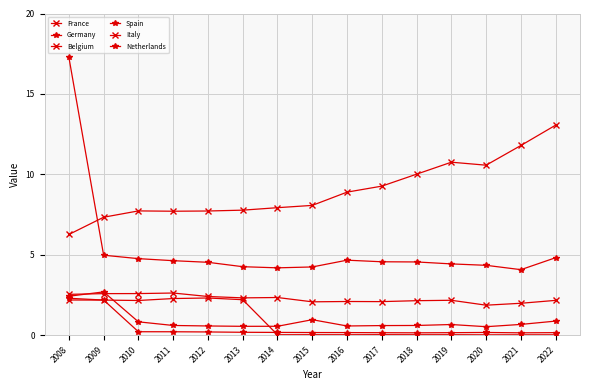

Does the chart have visible grid lines?

Yes